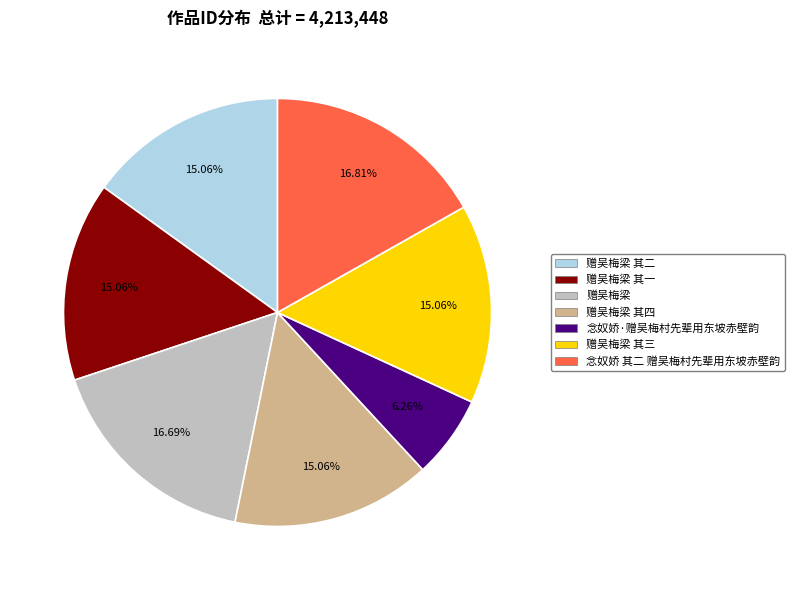

Is there any slice that represents more than half of the pie?

No